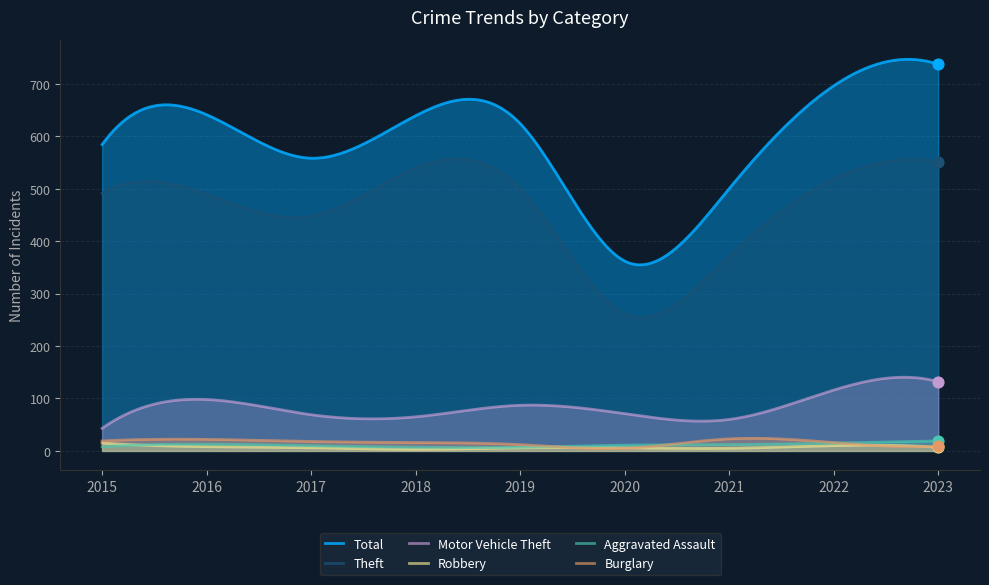

What are all the series names shown in the legend?

Total, Theft, Motor Vehicle Theft, Robbery, Aggravated Assault, Burglary